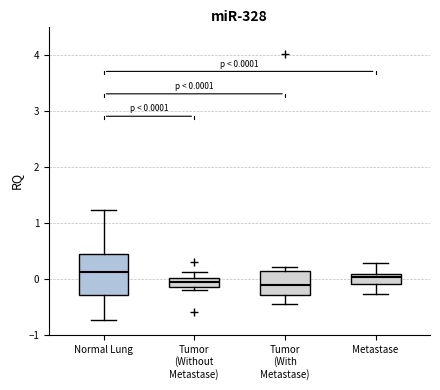

Which box is the tallest, from its lower edge to its upper edge?

Normal Lung